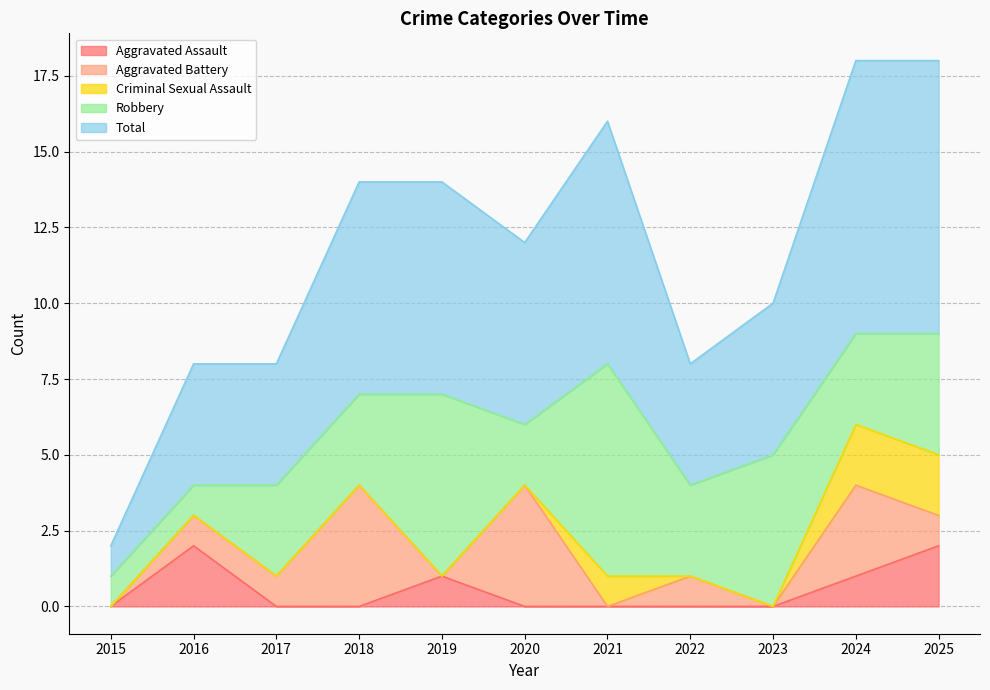

What is the value of the Robbery point at the 10th from the left?

3